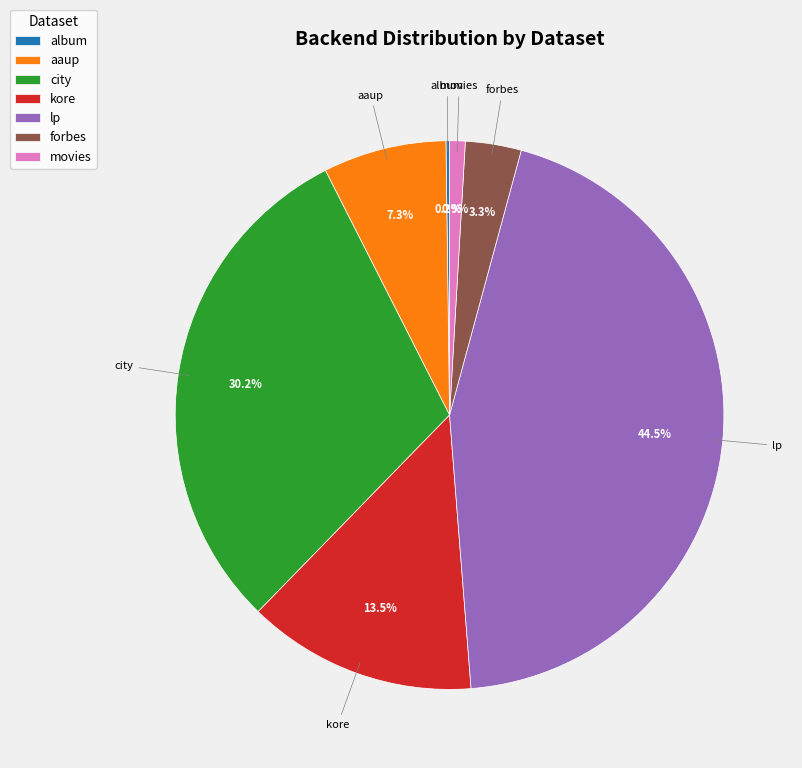

What is the largest slice in the pie chart?

lp